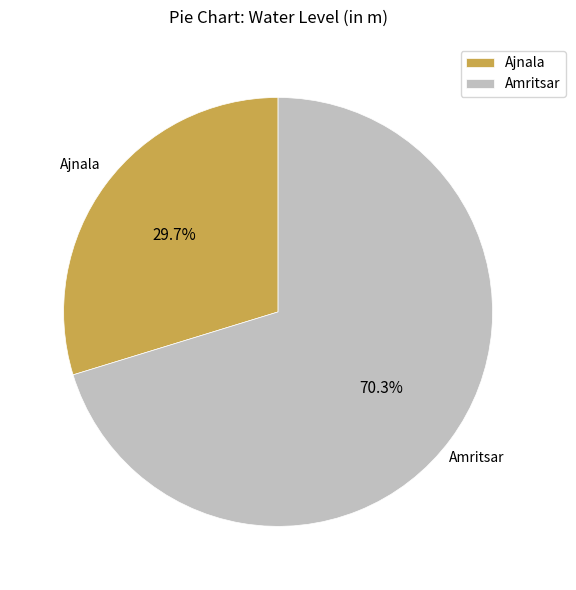

How many segments does this pie chart have?

2